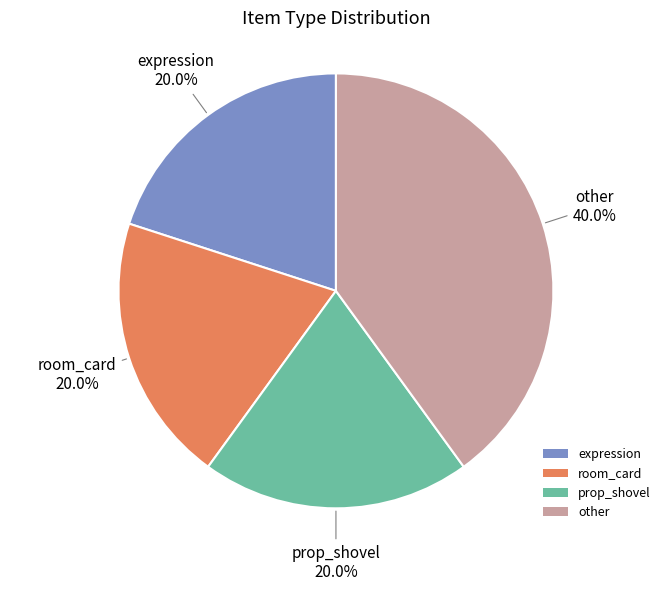

How many segments does this pie chart have?

4